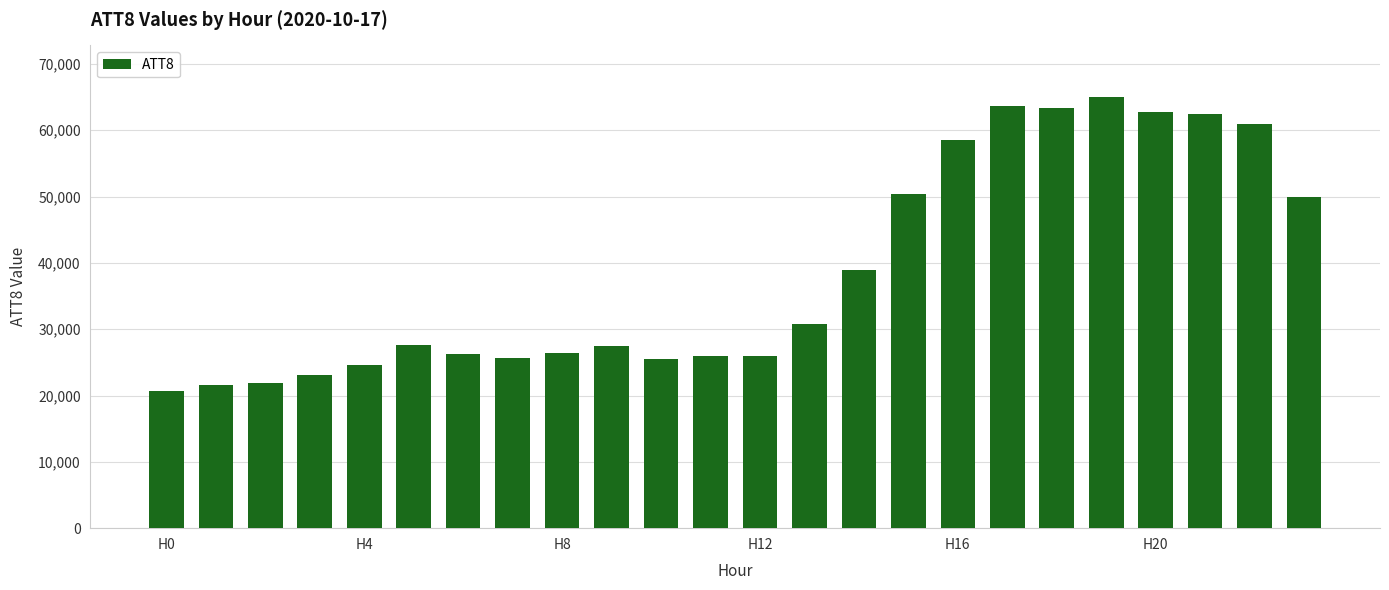

What is the value of the 20th bar from the left?

65000